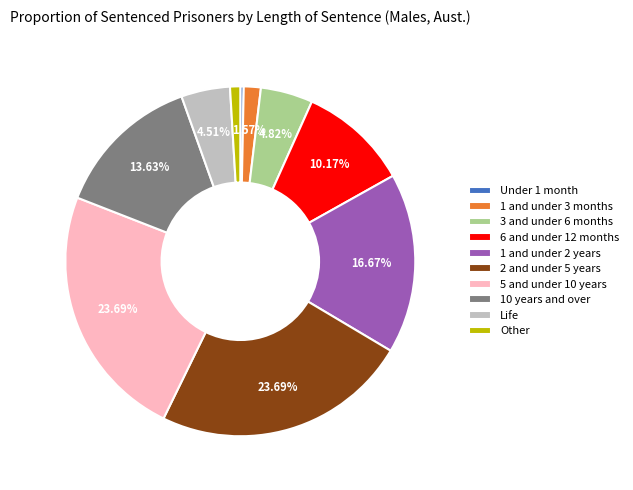

Does 1 and under 3 months represent more than half of the total?

No